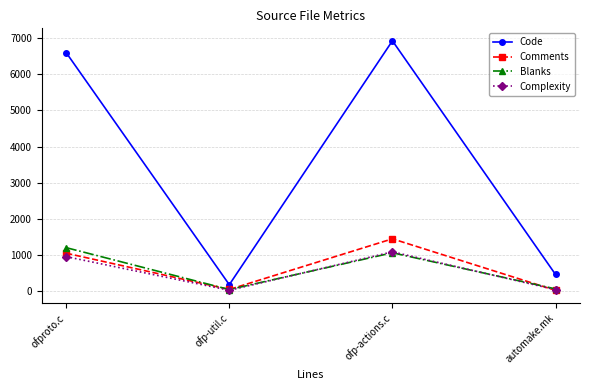

Which series has the widest spread of values?

Code